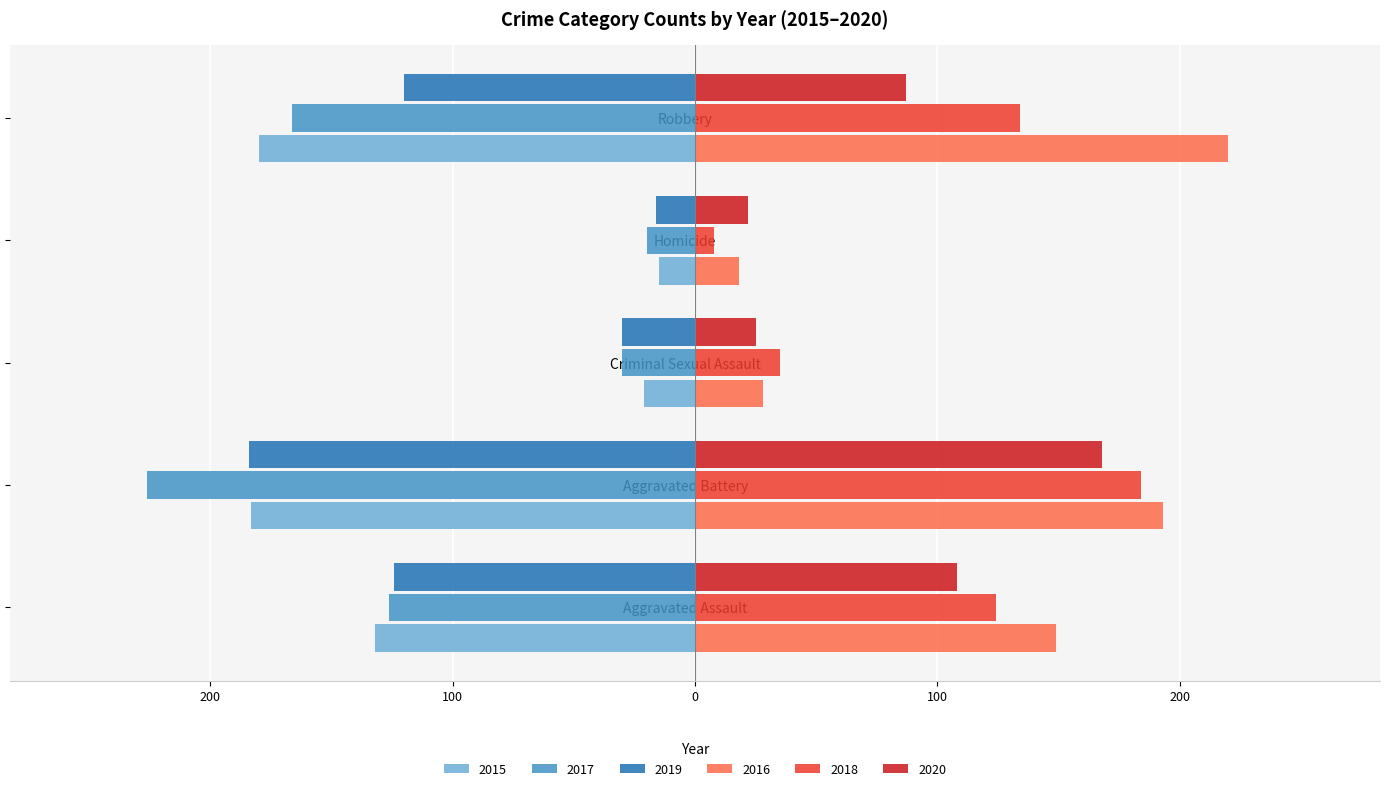

What are all the series names shown in the legend?

2015, 2017, 2019, 2016, 2018, 2020